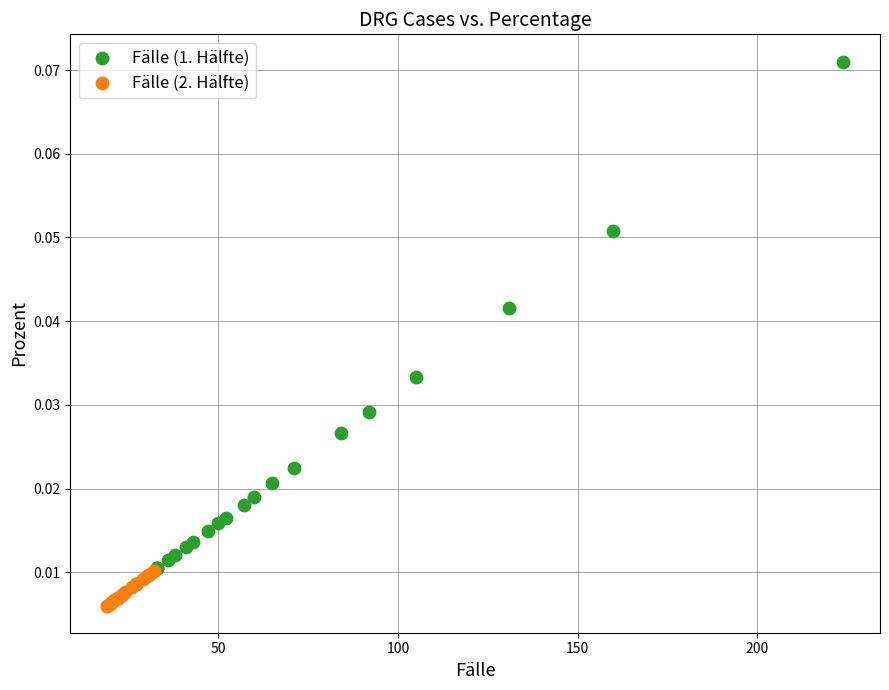

Which series reaches the maximum Y coordinate?

Fälle (1. Hälfte)